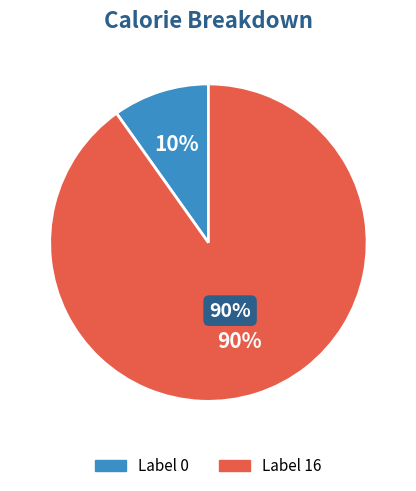

Which has a higher value, 16 or 0?

16